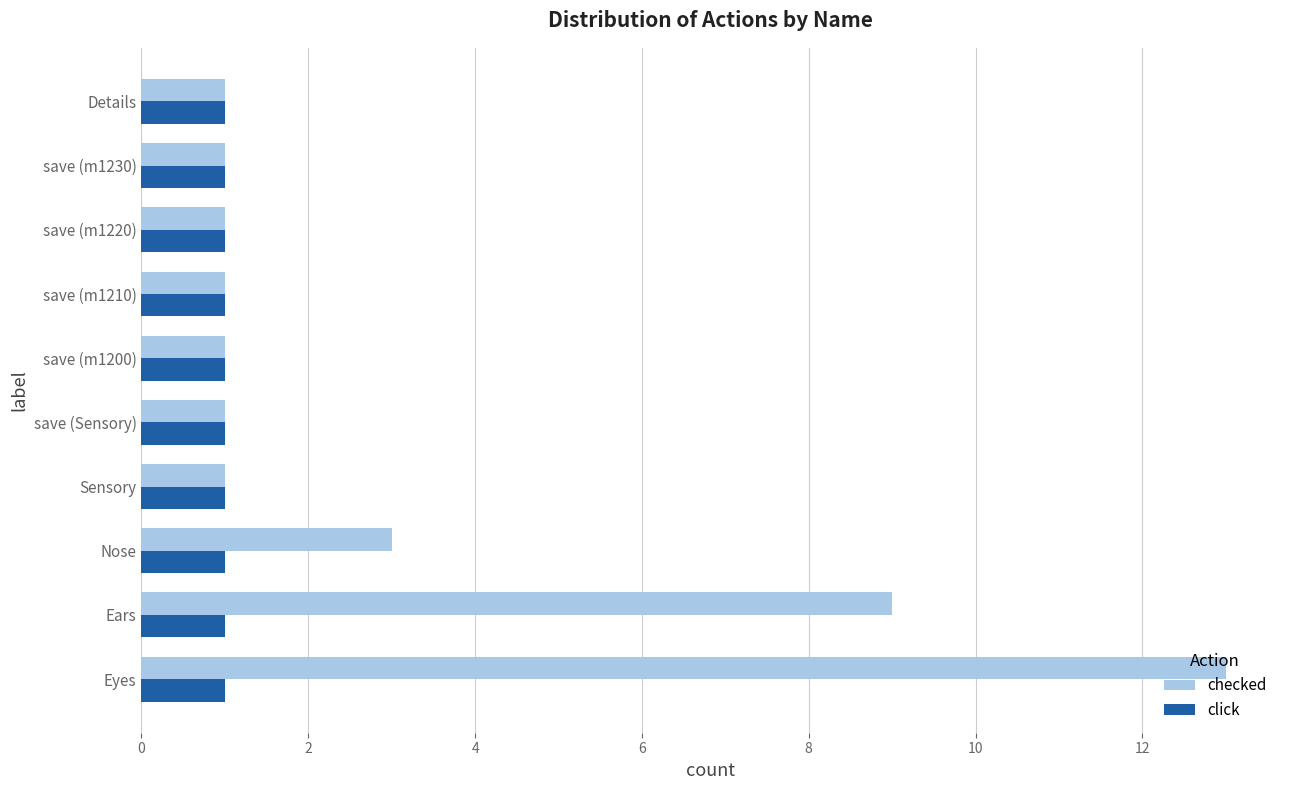

At how many categories does at least one series exceed 11?

1